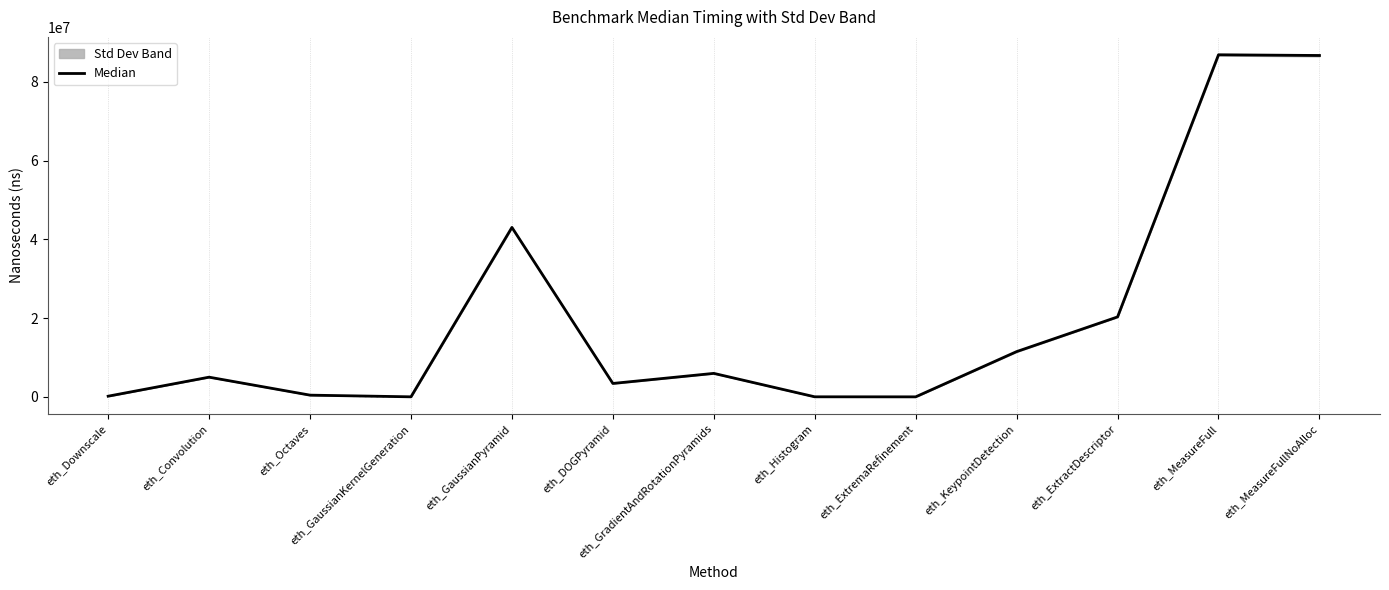

At which label is the value closest to 43438637?

eth_GaussianPyramid